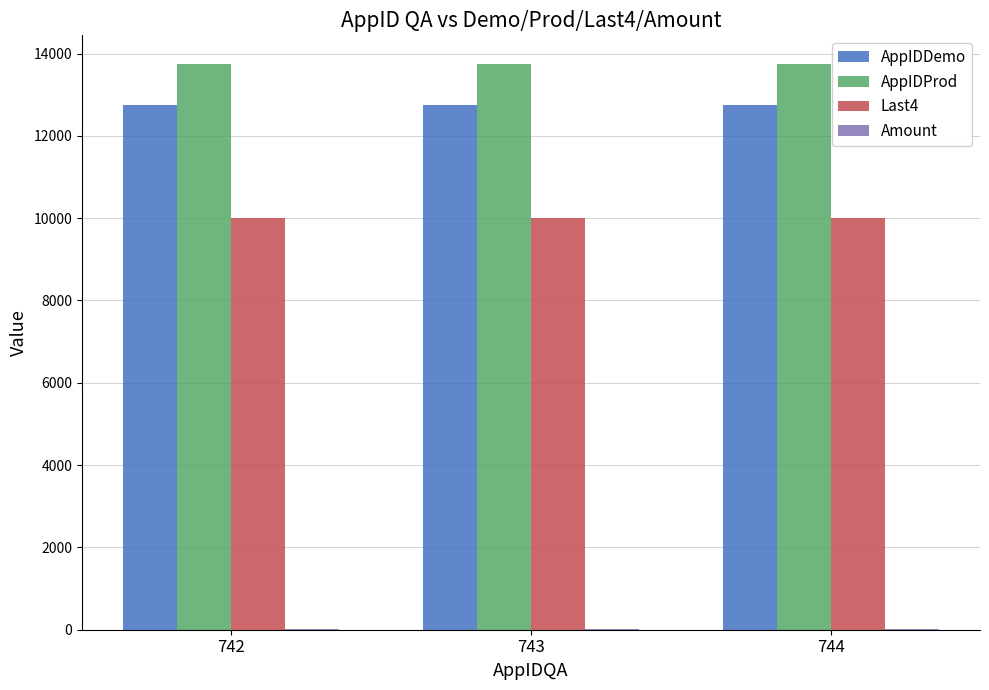

Which series has the largest total across all categories?

AppIDProd